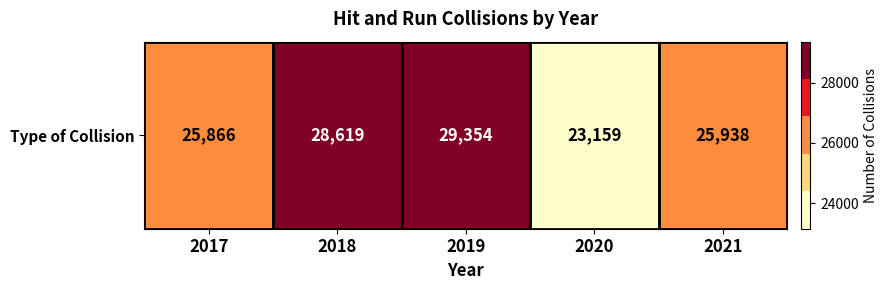

Rank the categories by value from highest to lowest.

2019, 2018, 2021, 2017, 2020